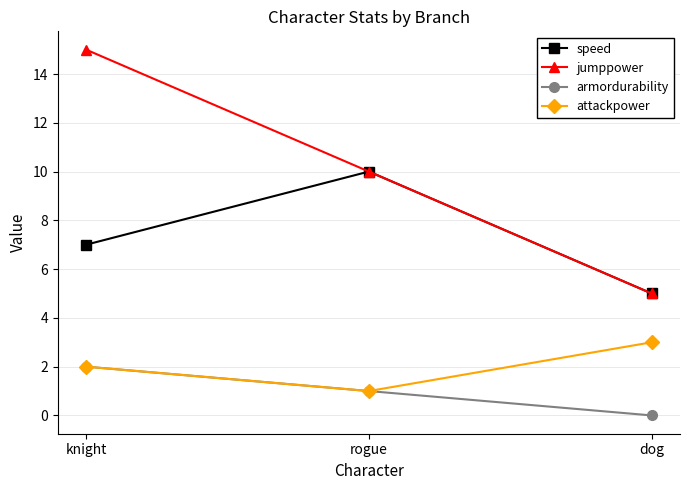

Reading left to right, what are all the values shown in this chart?

speed: 7	10	5
jumppower: 15	10	5
armordurability: 2	1	0
attackpower: 2	1	3